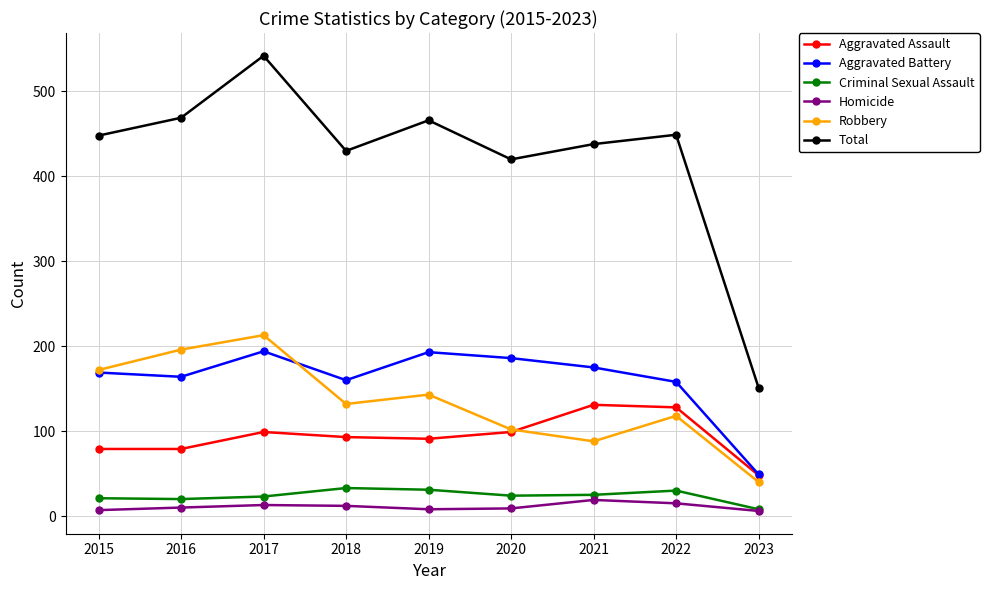

What is the value of the Aggravated Battery point at the 9th from the left?

49